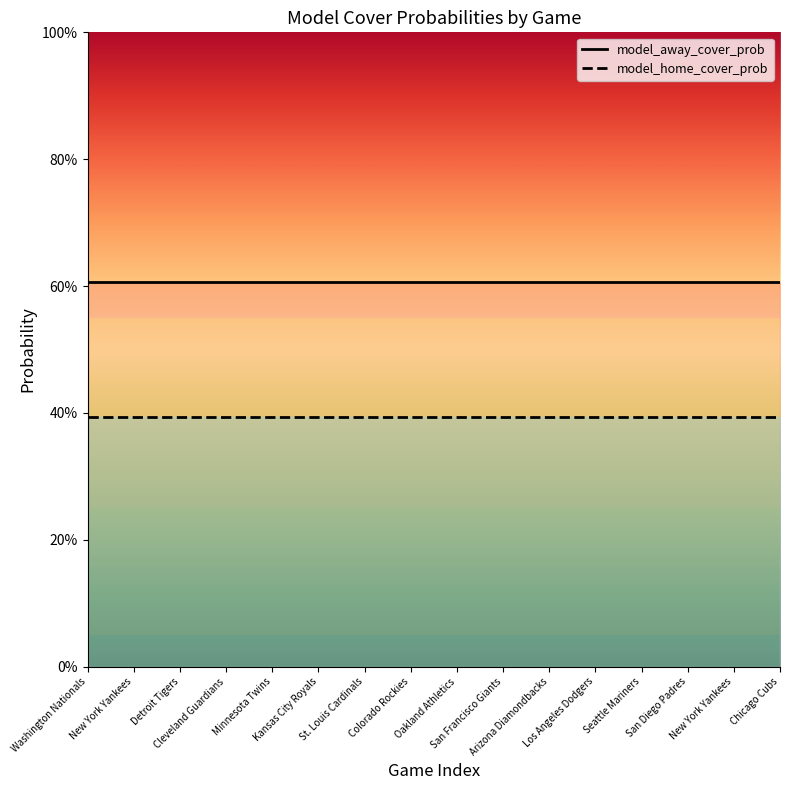

Reading left to right, extract all data points from this chart.

model_away_cover_prob: Washington Nationals=0.6	New York Yankees=0.6	Detroit Tigers=0.6	Cleveland Guardians=0.6	Minnesota Twins=0.6	Kansas City Royals=0.6	St. Louis Cardinals=0.6	Colorado Rockies=0.6	Oakland Athletics=0.6	San Francisco Giants=0.6	Arizona Diamondbacks=0.6	Los Angeles Dodgers=0.6	Seattle Mariners=0.6	San Diego Padres=0.6	New York Yankees=0.6	Chicago Cubs=0.6
model_home_cover_prob: Washington Nationals=0.4	New York Yankees=0.4	Detroit Tigers=0.4	Cleveland Guardians=0.4	Minnesota Twins=0.4	Kansas City Royals=0.4	St. Louis Cardinals=0.4	Colorado Rockies=0.4	Oakland Athletics=0.4	San Francisco Giants=0.4	Arizona Diamondbacks=0.4	Los Angeles Dodgers=0.4	Seattle Mariners=0.4	San Diego Padres=0.4	New York Yankees=0.4	Chicago Cubs=0.4